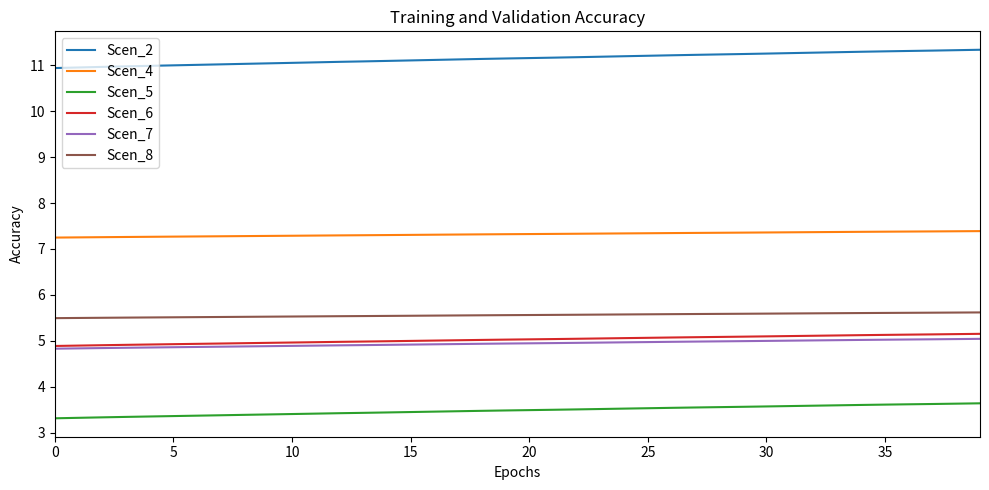

True or false: Scen_2 and Scen_6 intersect in this chart.

False